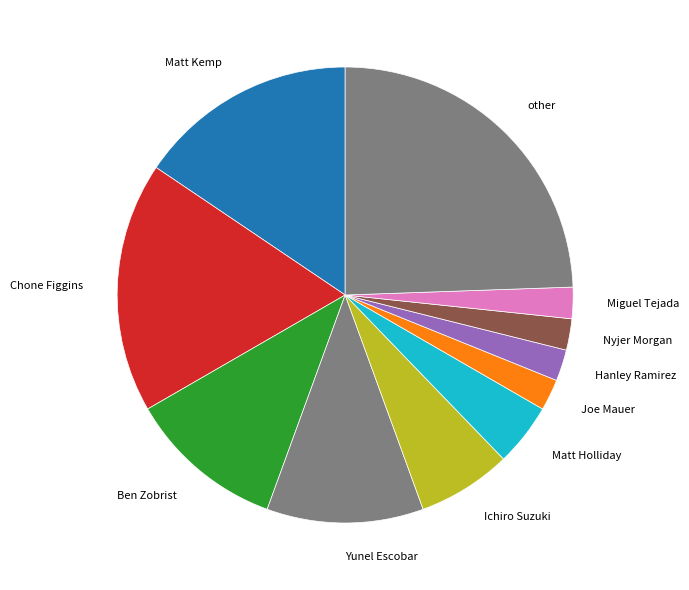

True or false: Ben Zobrist accounts for 11% of the total.

True